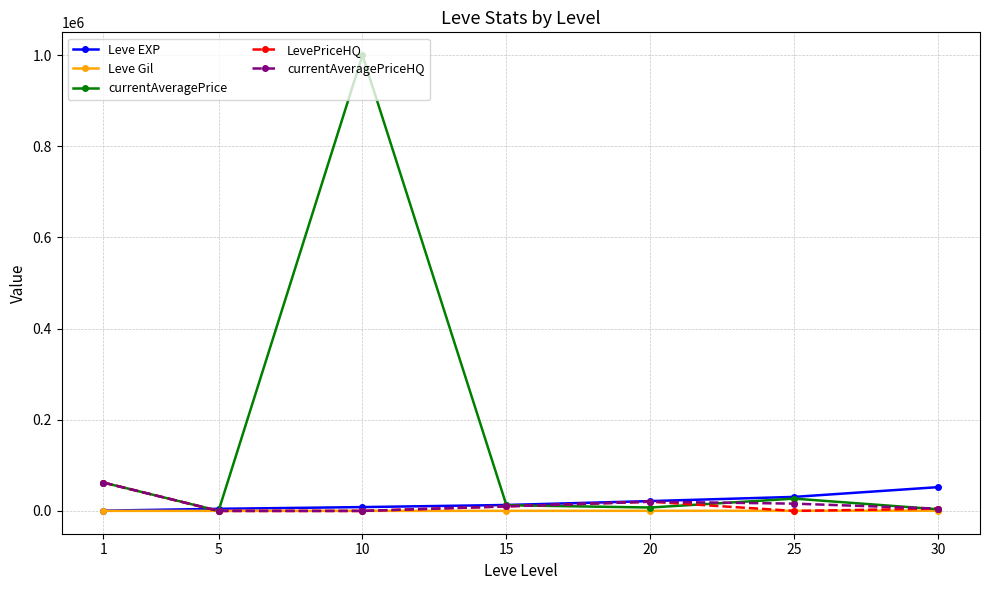

What is the maximum value shown in the chart?

1000000.0